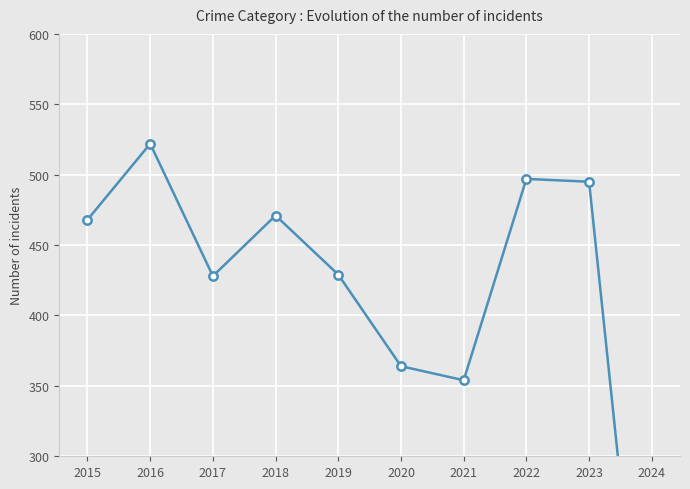

At which category does the chart reach its minimum across all series?

2024